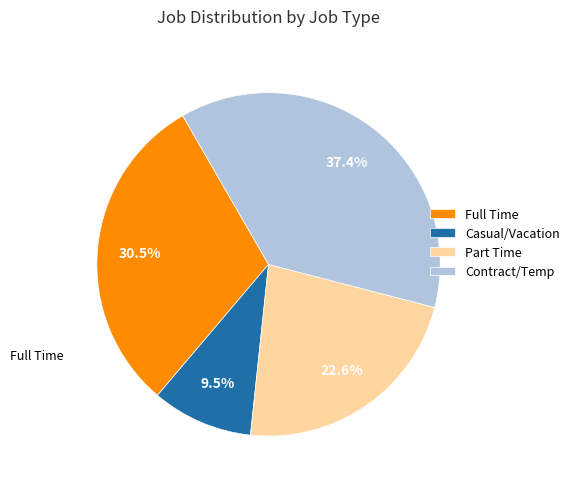

What portion of the pie excludes Part Time?

77.4%